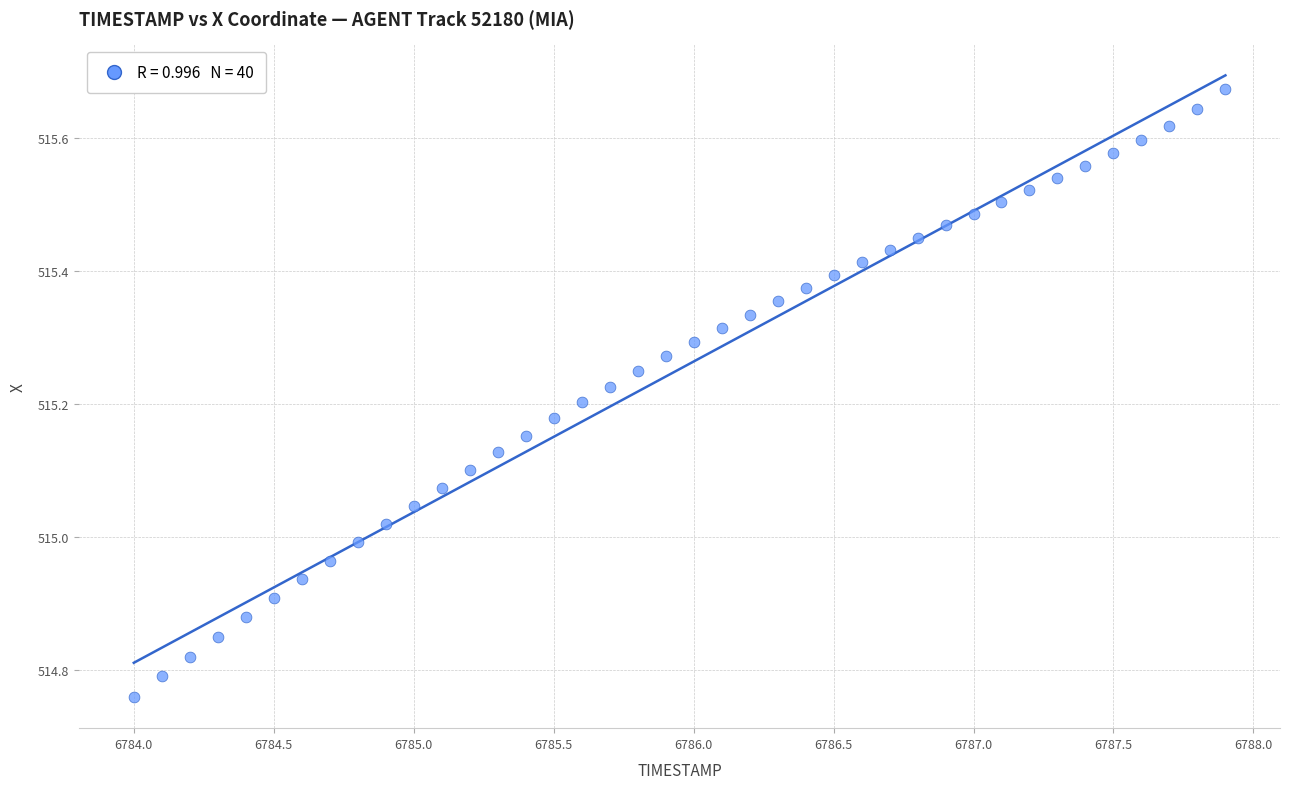

What is the range of Y values (max minus min)?

0.9